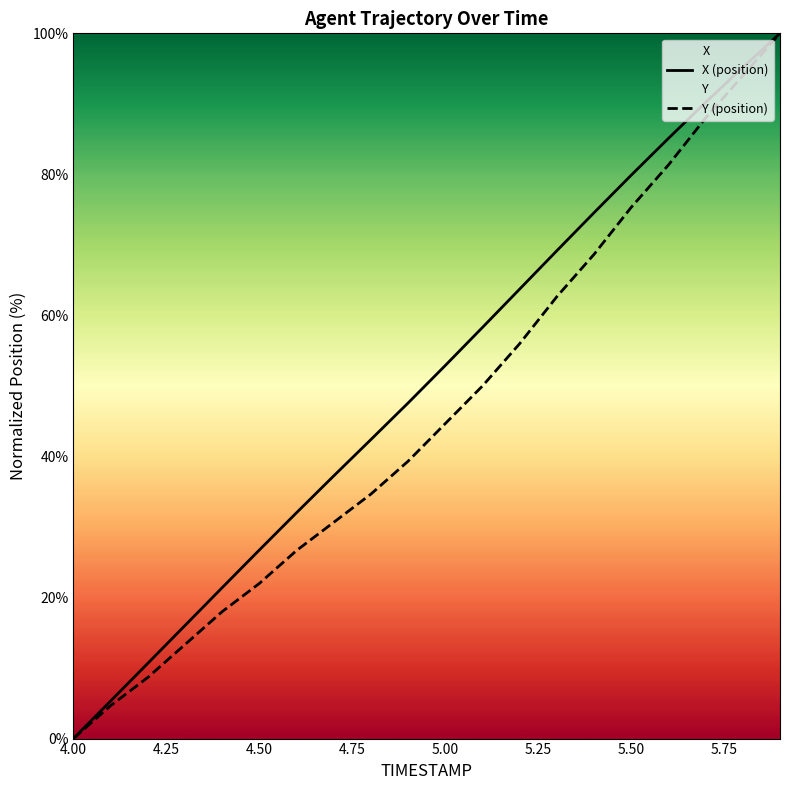

Read the Y value at 4.5.

22.0